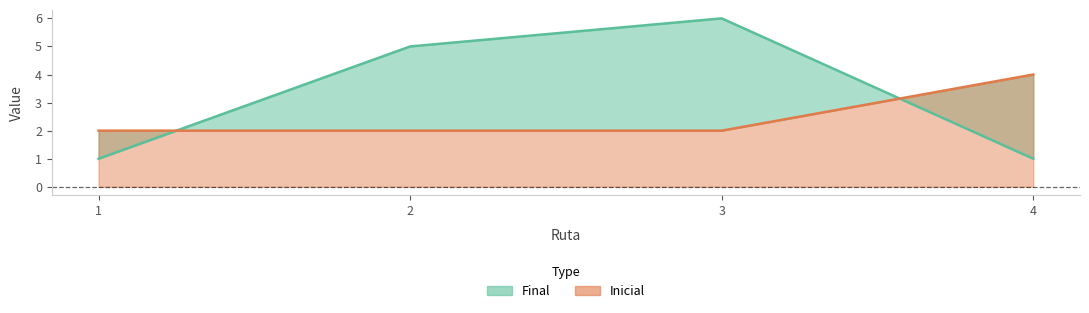

How many data points does each series have?

4